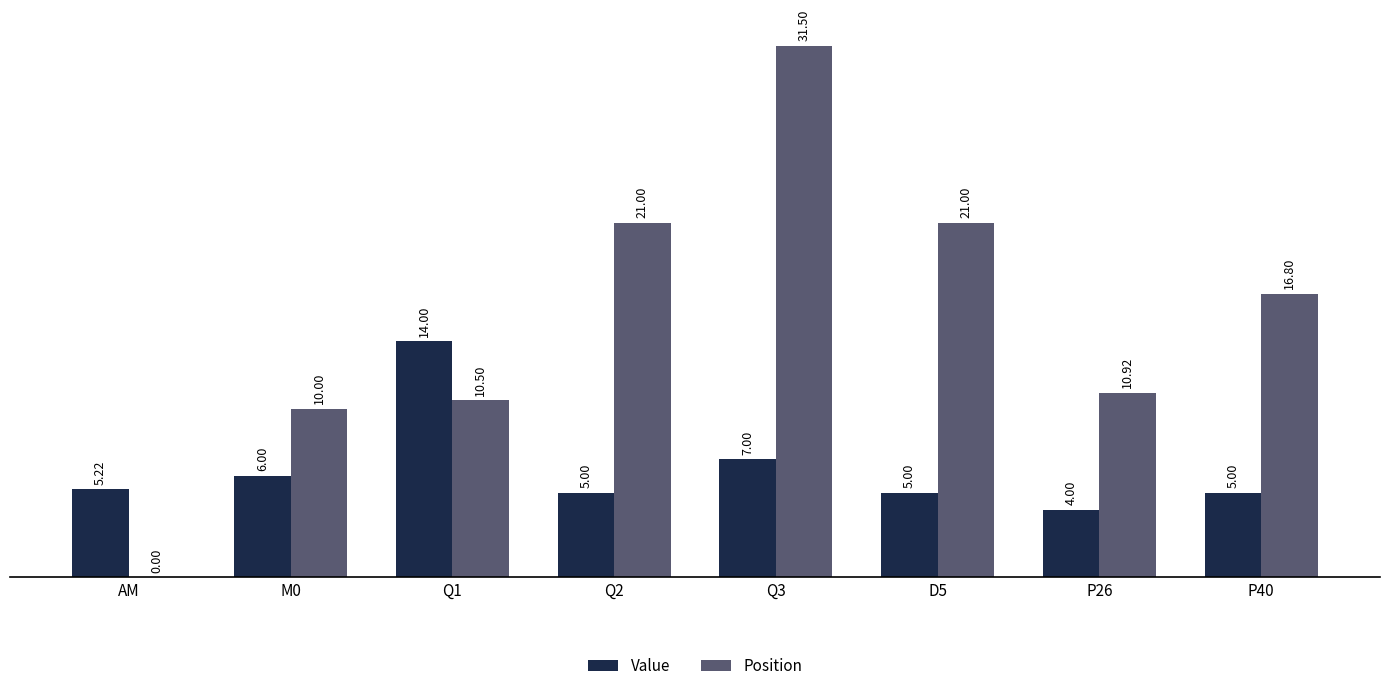

Which series changed the most between Q1 and P26?

Value